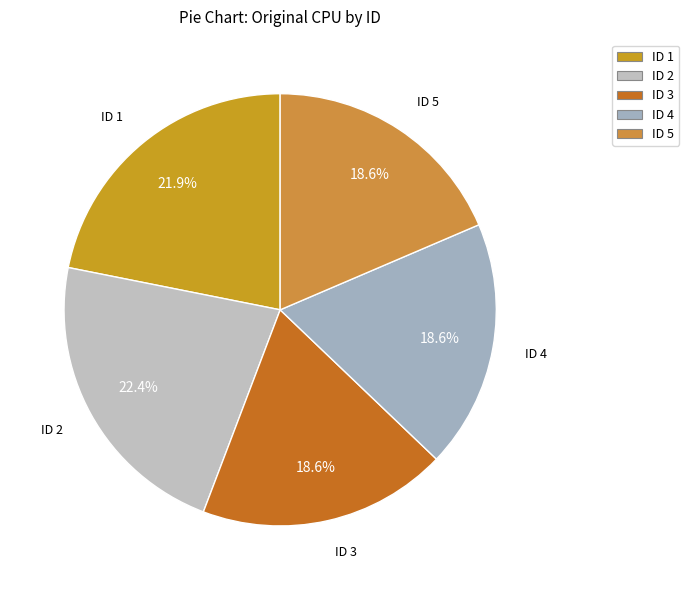

Count the number of slices in the pie.

5